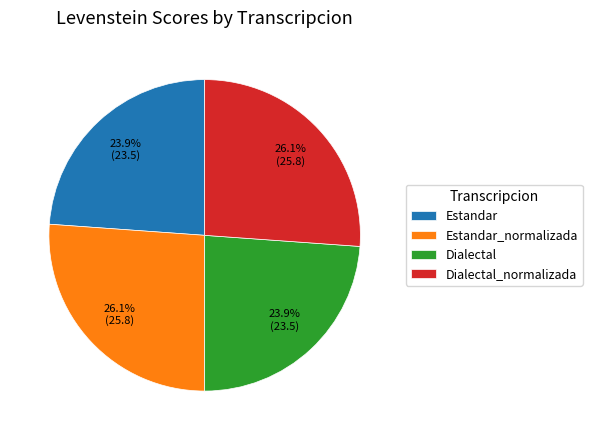

True or false: Dialectal_normalizada accounts for 26% of the total.

True